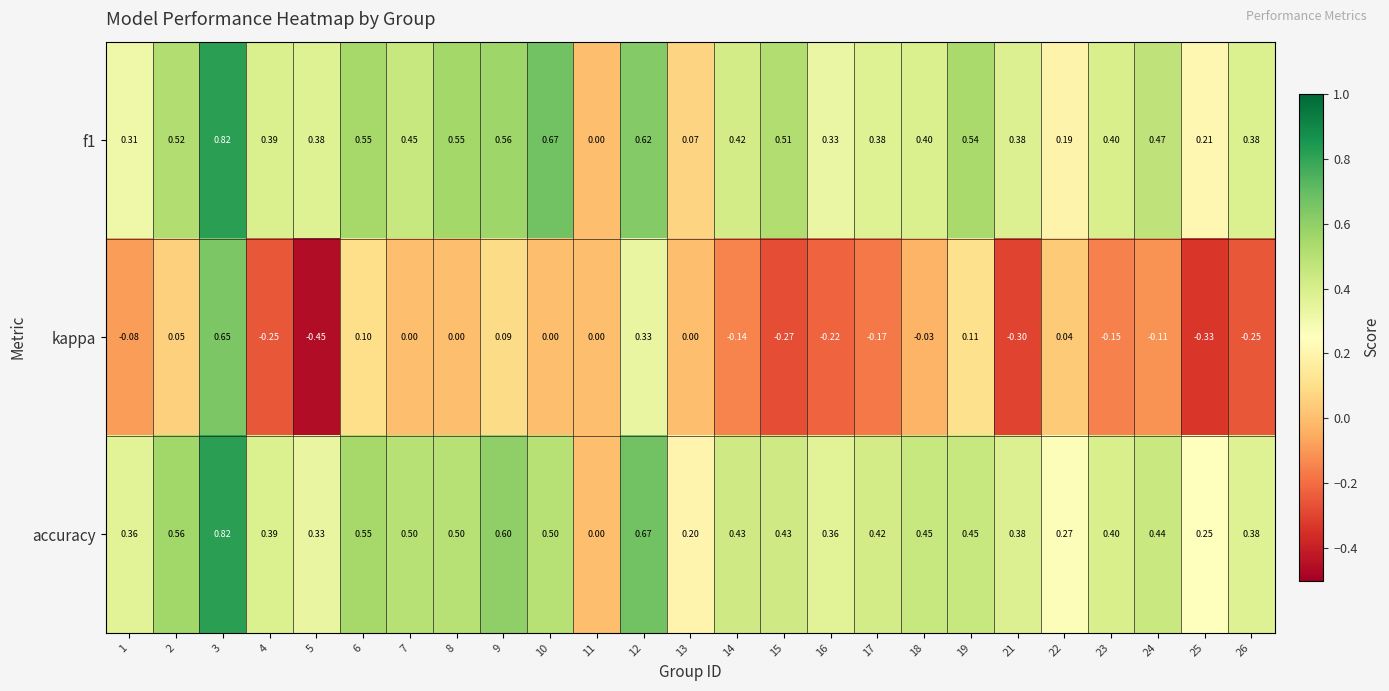

Which series changed the most between 15 and 24?

kappa